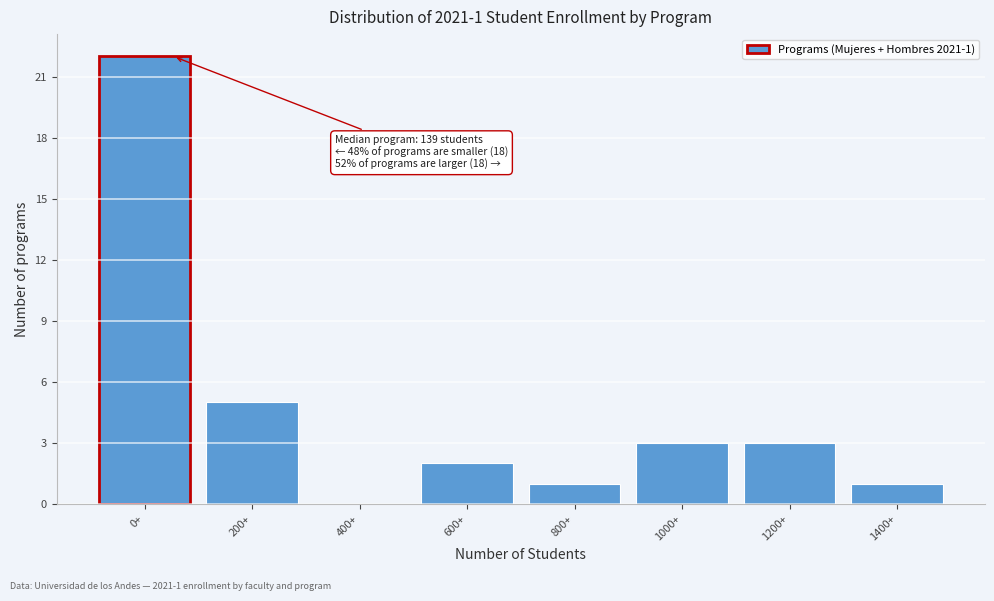

Reading right to left, list all the values displayed in this chart.

1400+=1	1200+=3	1000+=3	800+=1	600+=2	400+=0	200+=5	0+=22